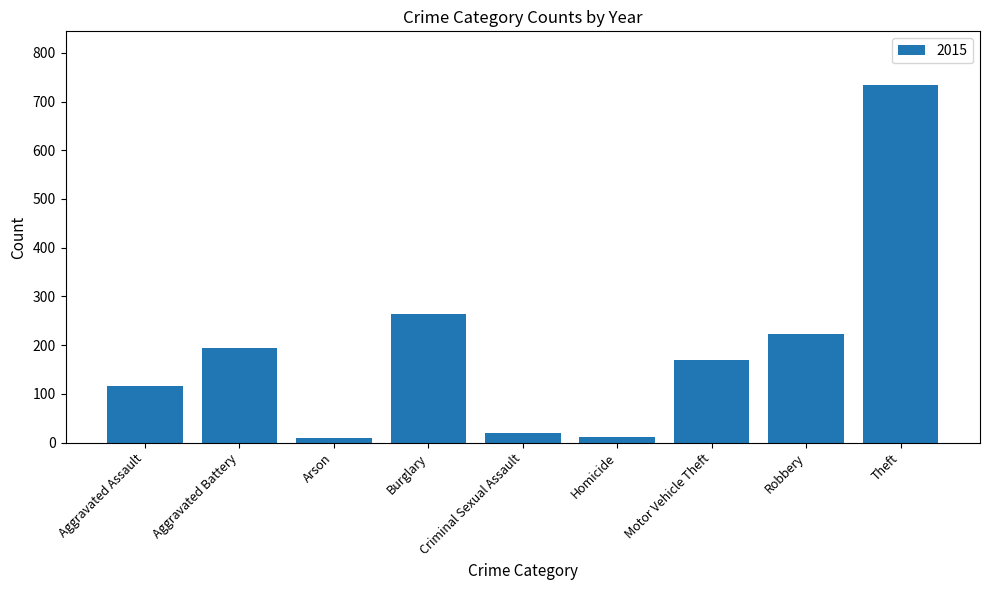

What value does the data have at Aggravated Assault?

116